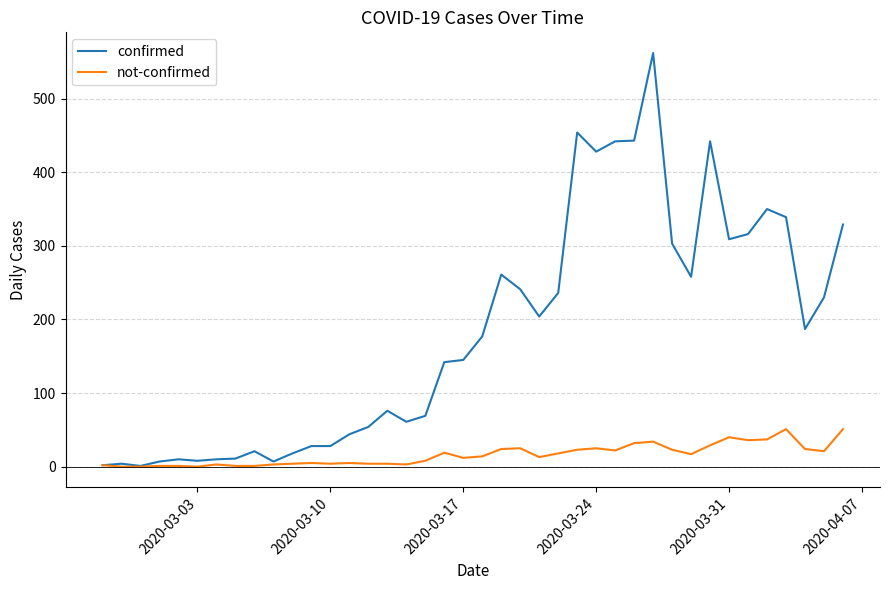

Rank the series by their maximum value, from lowest to highest.

not-confirmed, confirmed